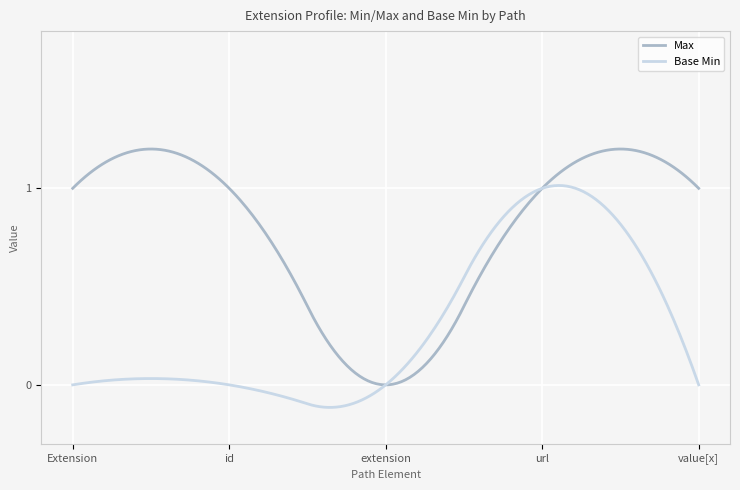

Rank the series by their average value, from lowest to highest.

Base Min, Max